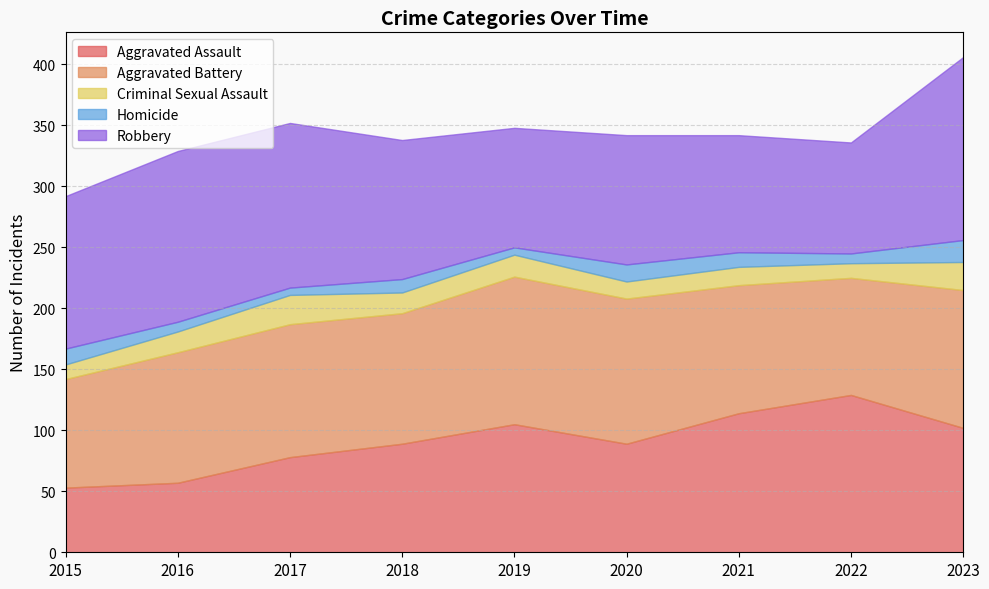

Which series has the widest spread of values?

Aggravated Assault